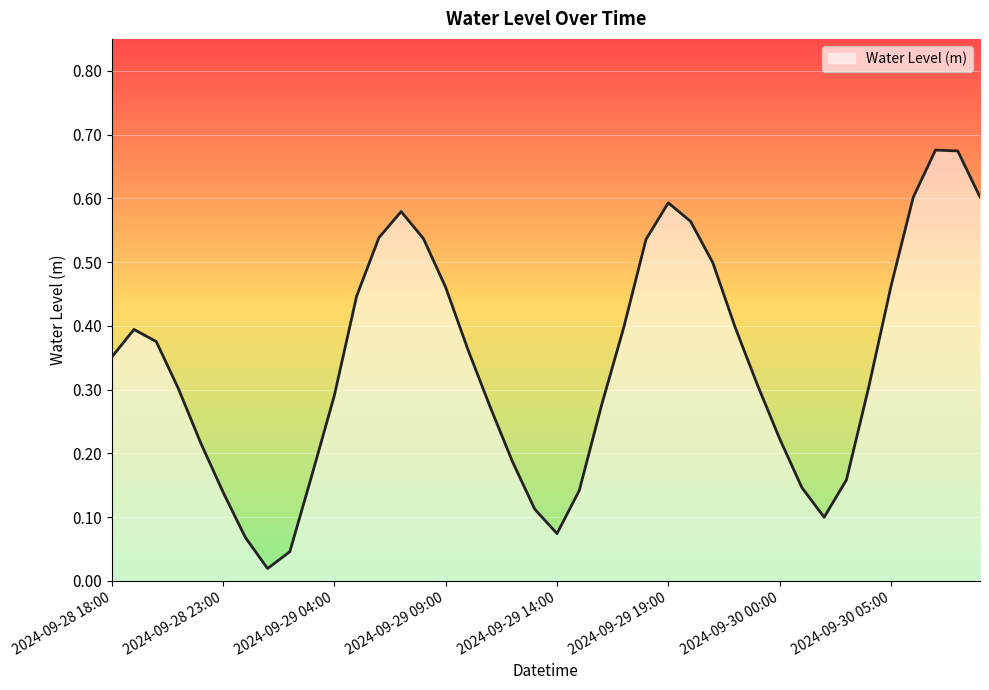

At which category does the chart reach its minimum across all series?

2024-09-29 01:00